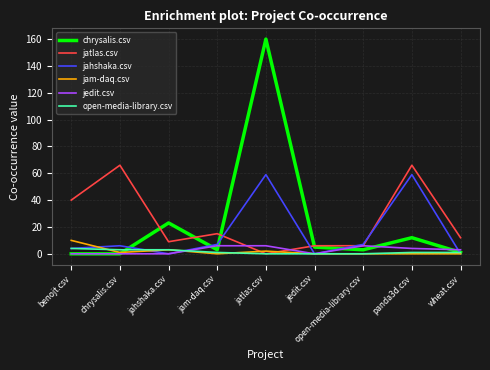

Reading left to right, extract all data points from this chart.

chrysalis.csv: 0	0	23	3	160	5	3	12	1
jatlas.csv: 40	66	9	15	0	6	6	66	12
jahshaka.csv: 4	6	0	7	59	0	7	59	0
jam-daq.csv: 10	1	3	0	2	0	0	0	0
jedit.csv: 0	0	0	6	6	0	6	4	3
open-media-library.csv: 4	3	3	1	0	0	0	1	1